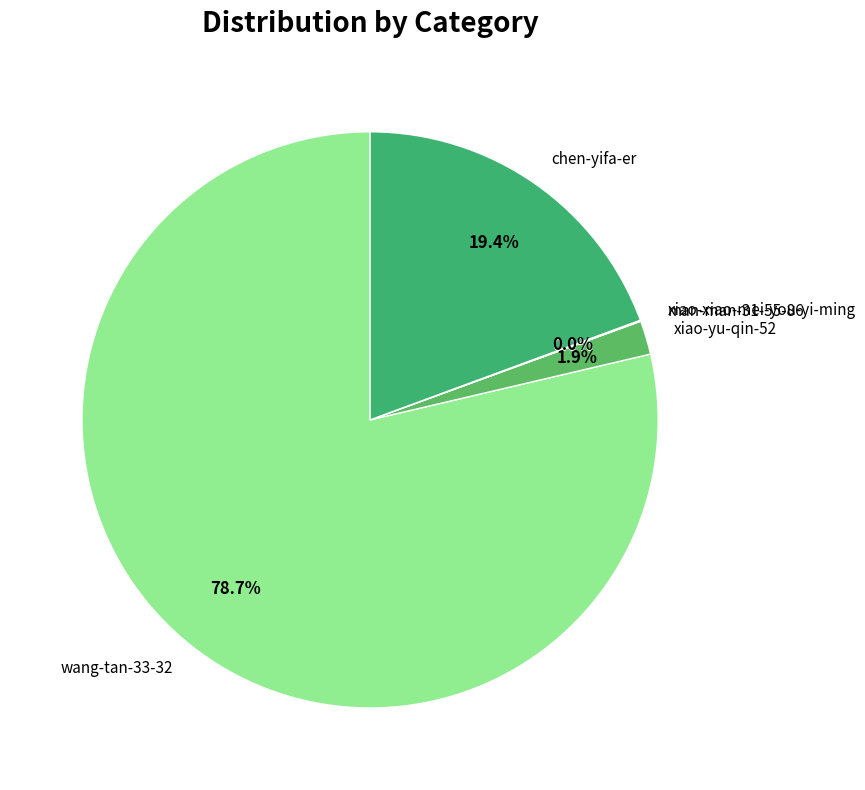

What is the largest slice in the pie chart?

wang-tan-33-32